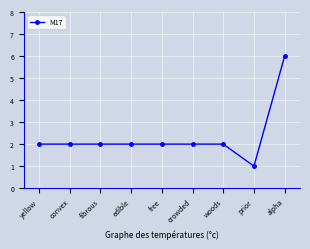

What is the value of the 3rd point from the left?

2